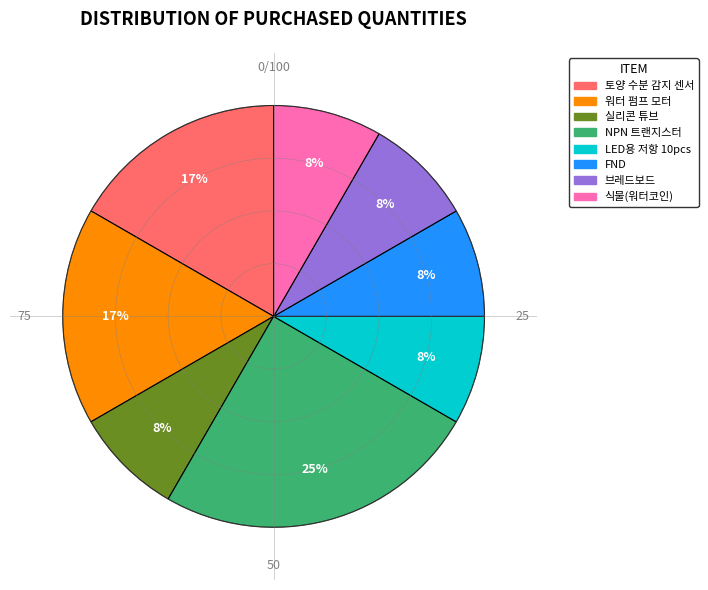

To the nearest percent, what percentage of the pie is FND?

8%